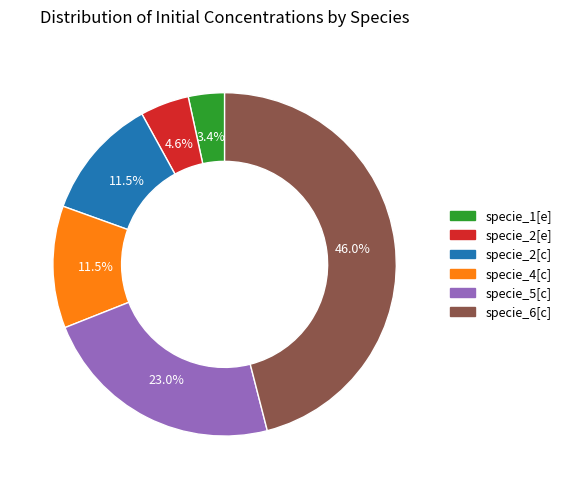

Count the number of slices in the pie.

6